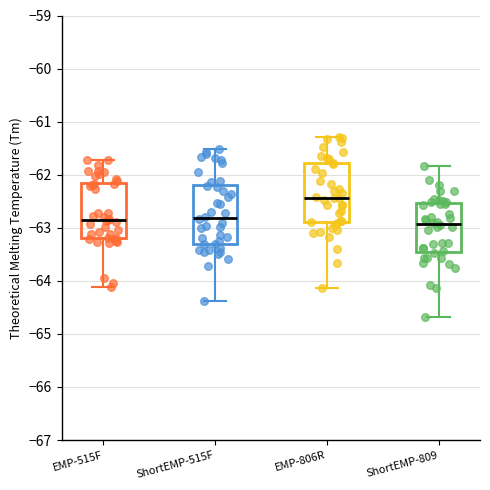

Where is the upper edge of the box for ShortEMP-515F on the y-axis? The values are not printed on the chart, so give them approximately, as read against the axis.

-62.2